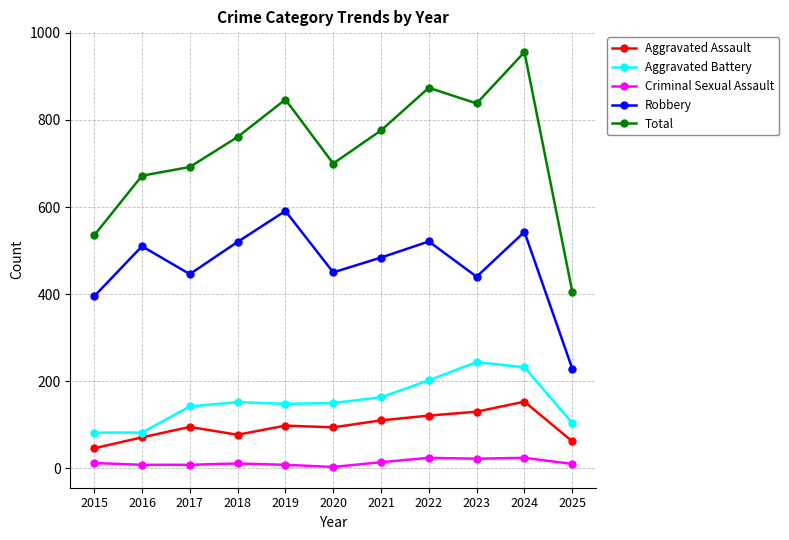

Count the number of data series in this chart.

5